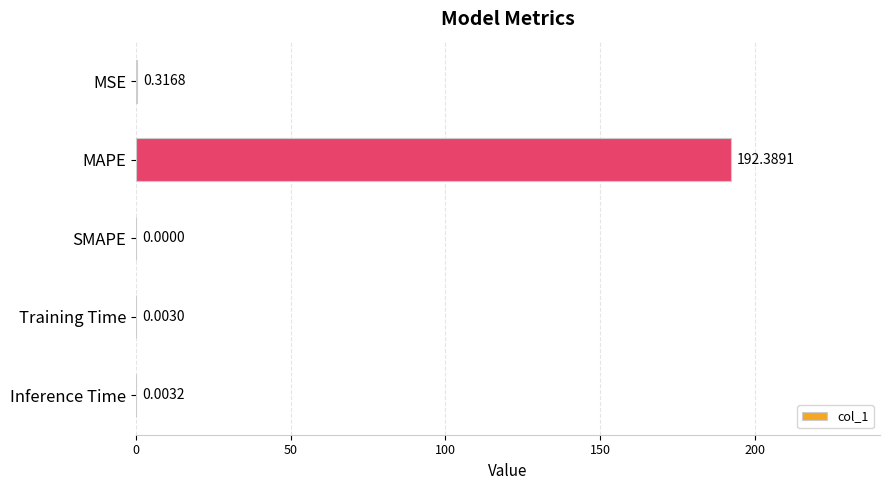

At which label is the value closest to 96?

MSE